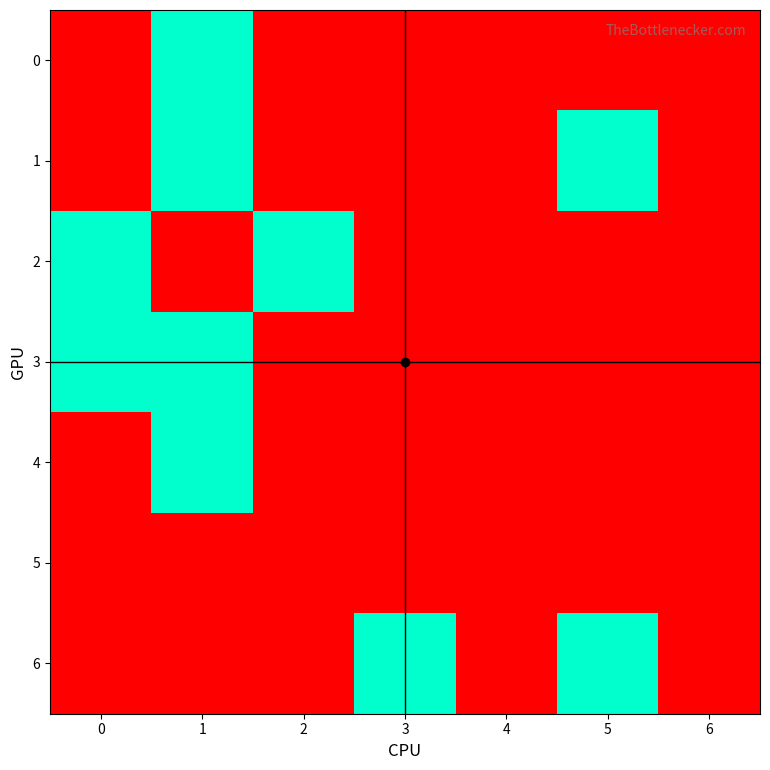

Between 3 and 0, which is larger?

3